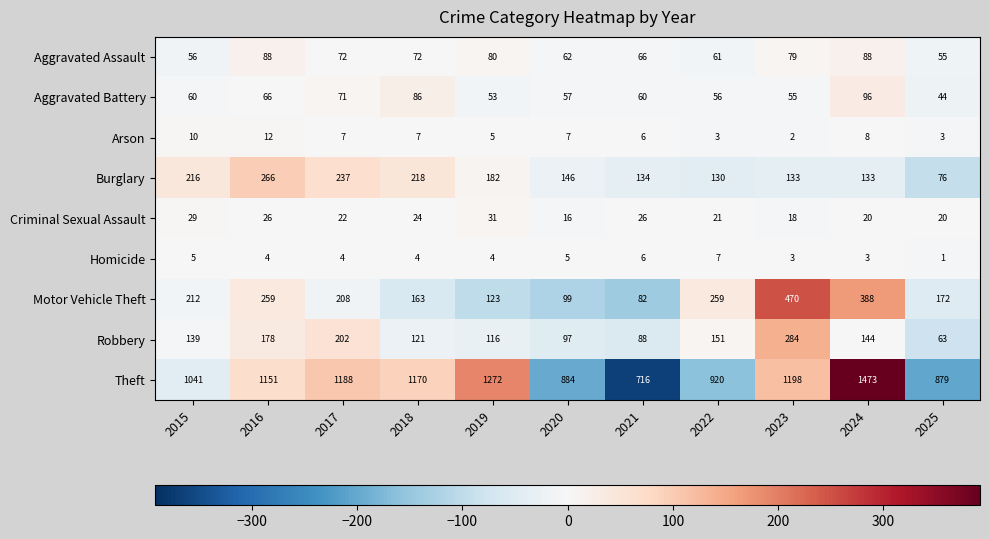

Which category has the lowest value across all series?

2025